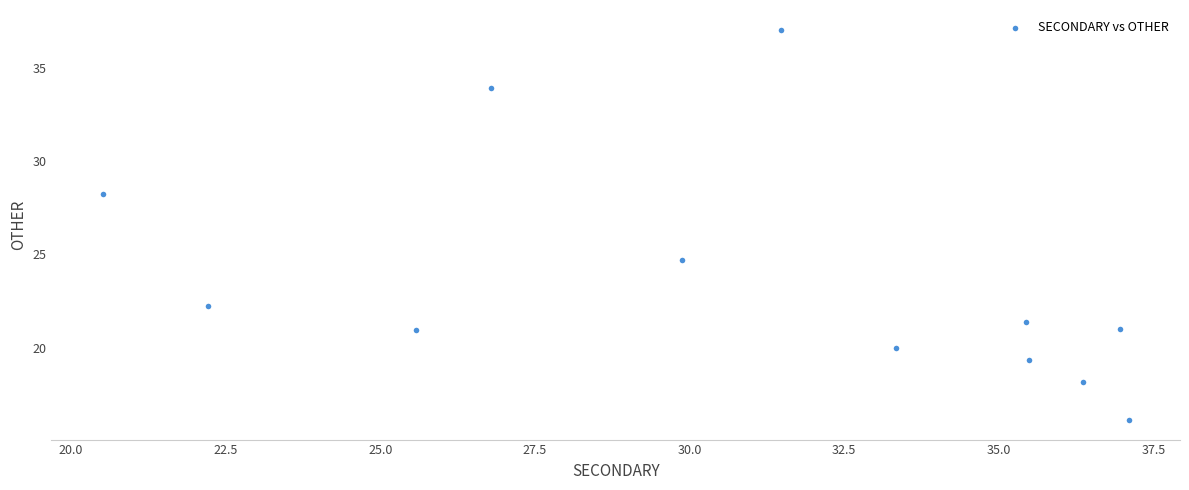

What Y value in the scatter plot is closest to 26?

24.7